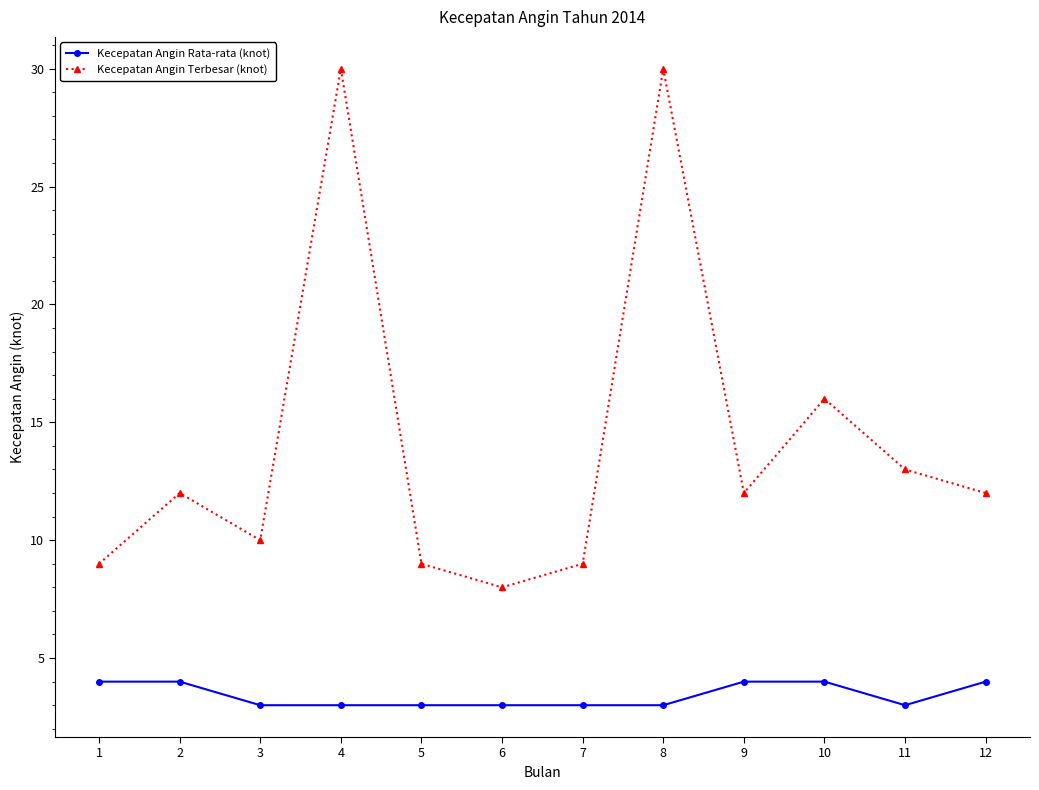

Which series changed the most between 5 and 8?

Kecepatan Angin Terbesar (knot)